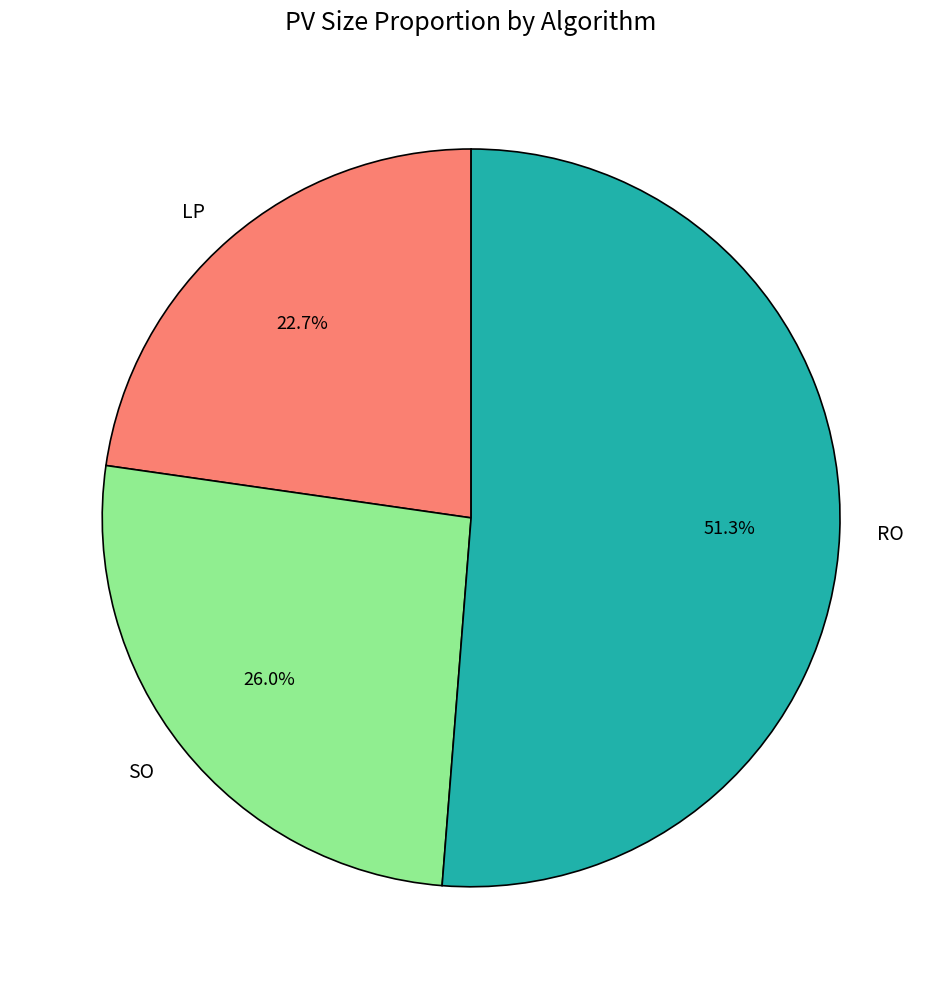

To the nearest percent, what percentage of the pie is RO?

51%